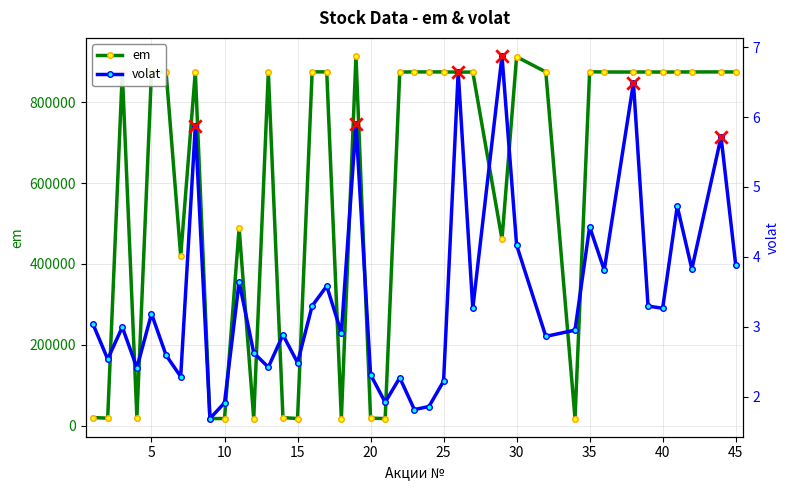

Is the value of volat at 0 greater than the value of em at 16?

No